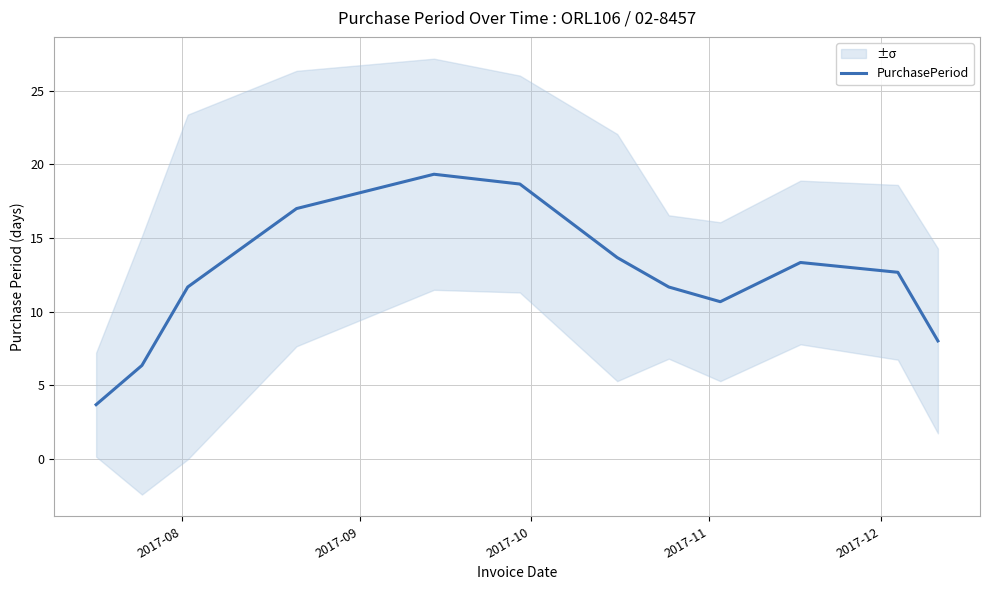

What is the minimum value for PurchasePeriod?

3.7